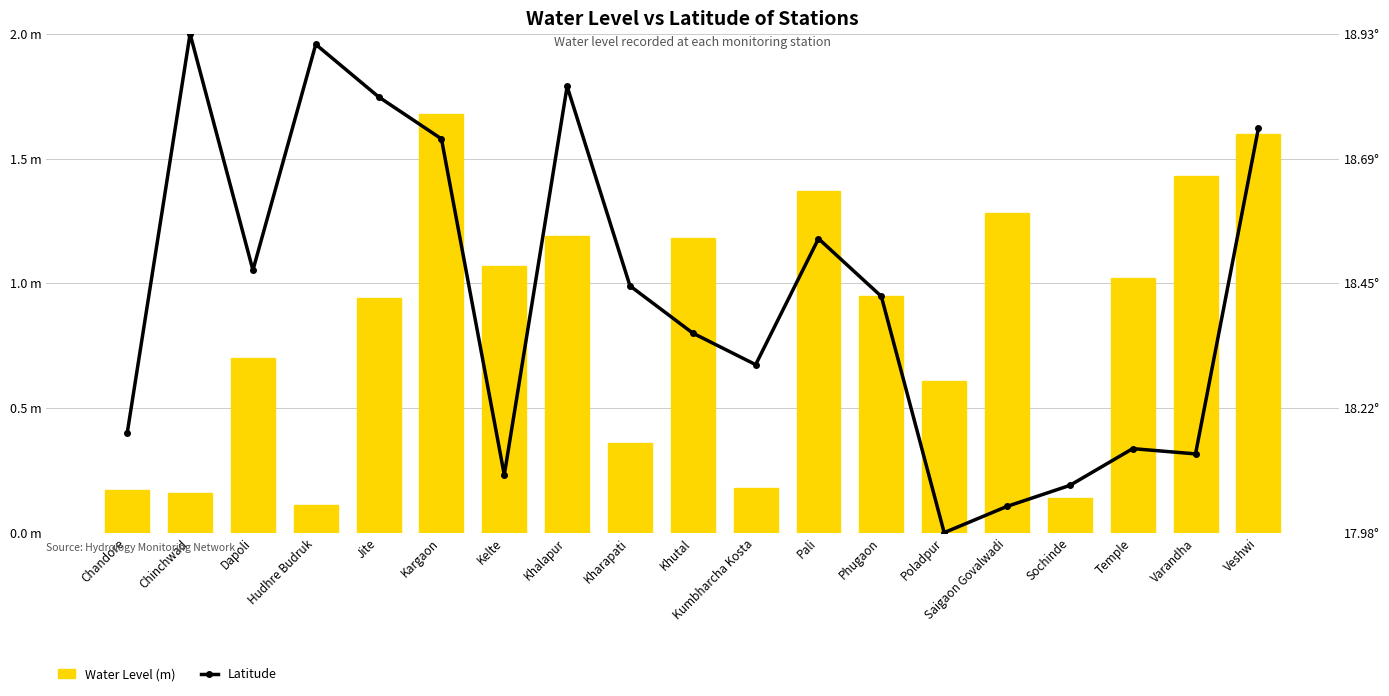

What is the label of the 18th bar from the right?

Chinchwad